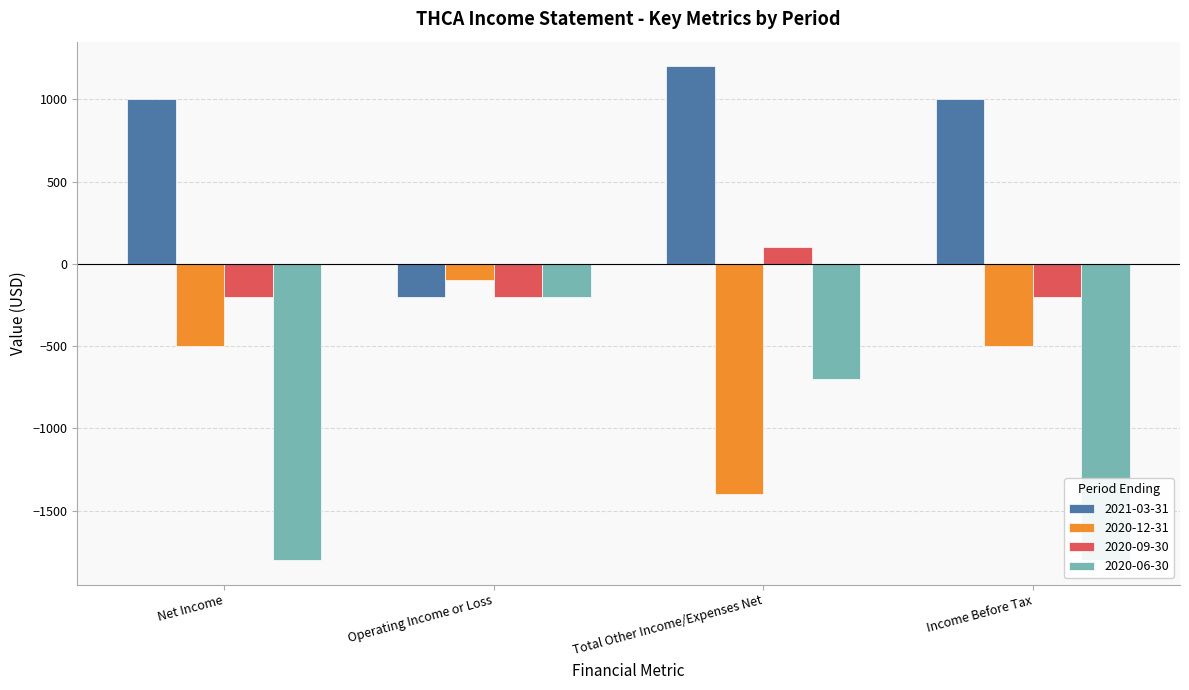

True or false: 2020-06-30 has a value of -200 at Operating Income or Loss.

True